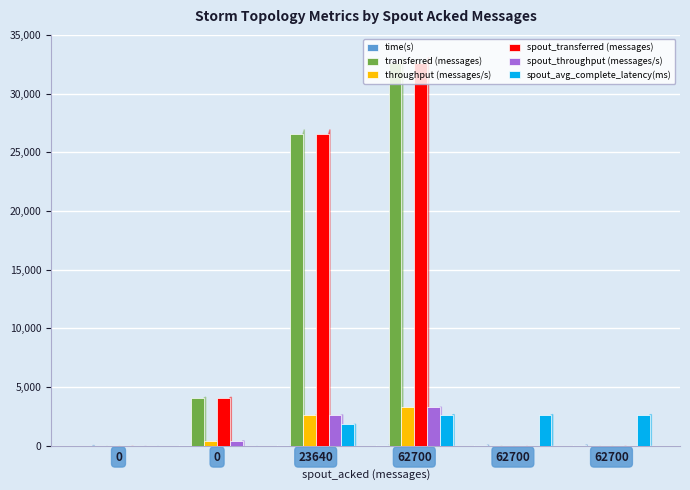

Reading right to left, transcribe all the data shown in this chart.

time(s): 62700=60.0	62700=50.0	62700=40.0	23640=30.0	0=20.0	0=10.0
transferred (messages): 62700=0.0	62700=0.0	62700=32620.0	23640=26540.0	0=4080.0	0=0.0
throughput (messages/s): 62700=0.0	62700=0.0	62700=3254.0	23640=2603.0	0=404.0	0=0.0
spout_transferred (messages): 62700=0.0	62700=0.0	62700=32620.0	23640=26540.0	0=4080.0	0=0.0
spout_throughput (messages/s): 62700=0.0	62700=0.0	62700=3254.0	23640=2603.0	0=404.0	0=0.0
spout_avg_complete_latency(ms): 62700=2620.8	62700=2620.8	62700=2620.8	23640=1806.5	0=0.0	0=0.0